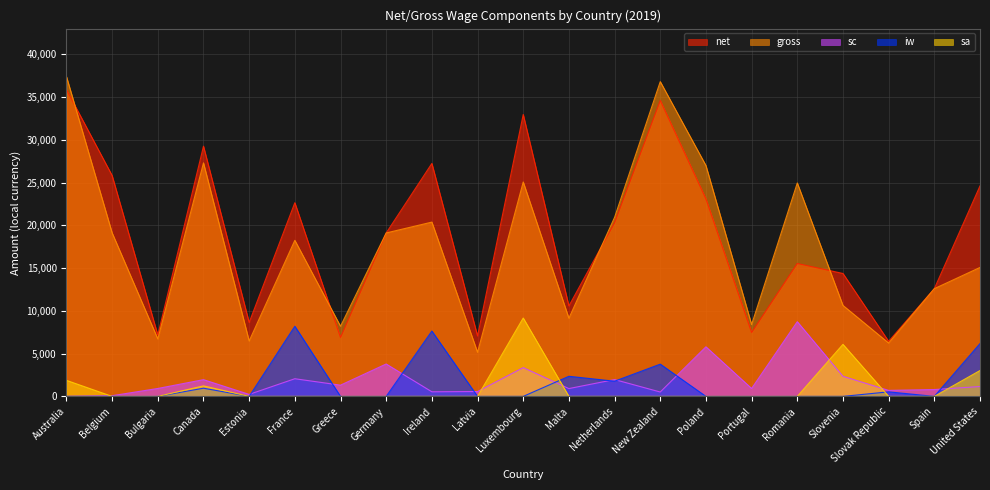

Rank the categories by gross value from lowest to highest.

Latvia, Slovak Republic, Estonia, Bulgaria, Greece, Portugal, Malta, Slovenia, Spain, United States, France, Germany, Belgium, Ireland, Netherlands, Romania, Luxembourg, Poland, Canada, New Zealand, Australia